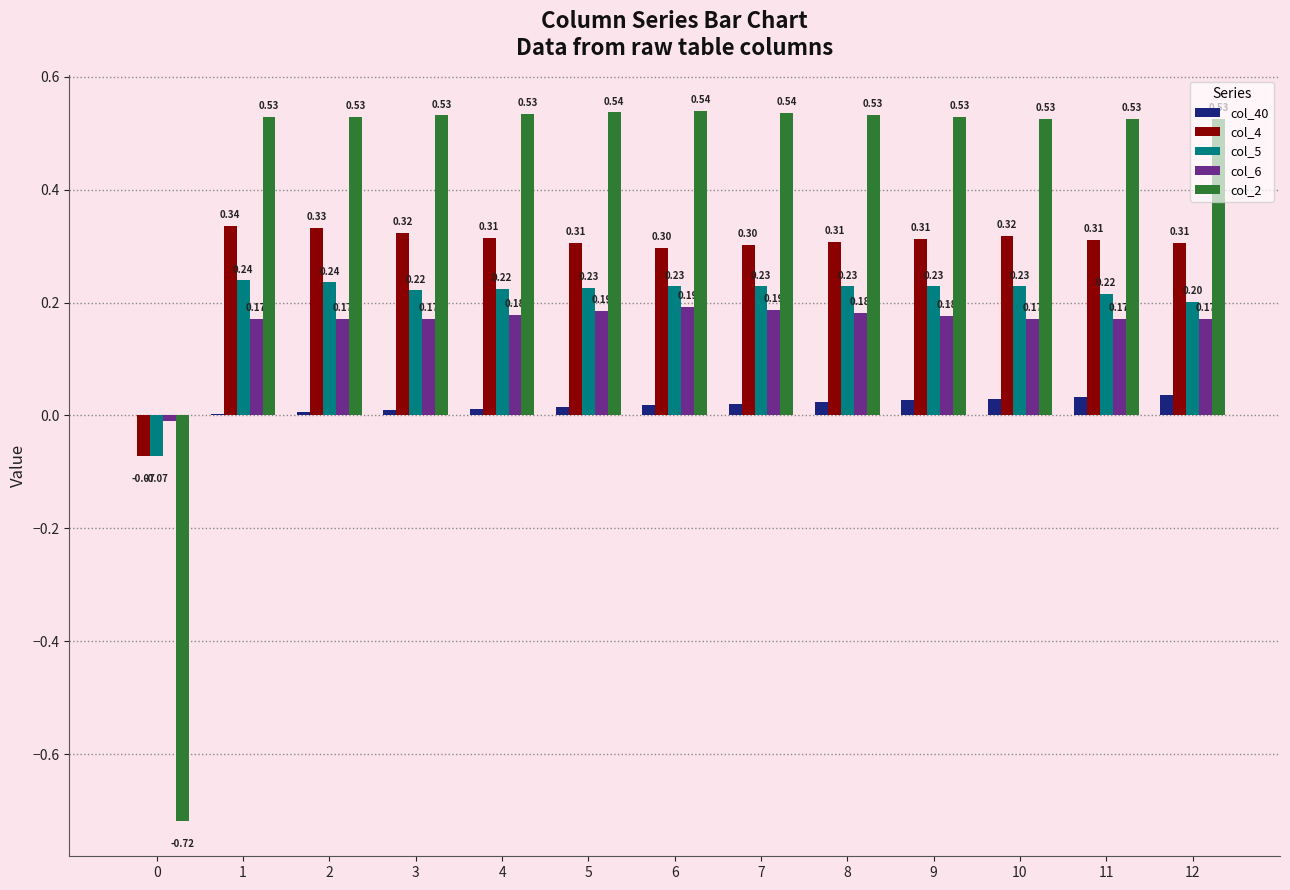

At which label does col_6 first exceed 0?

1